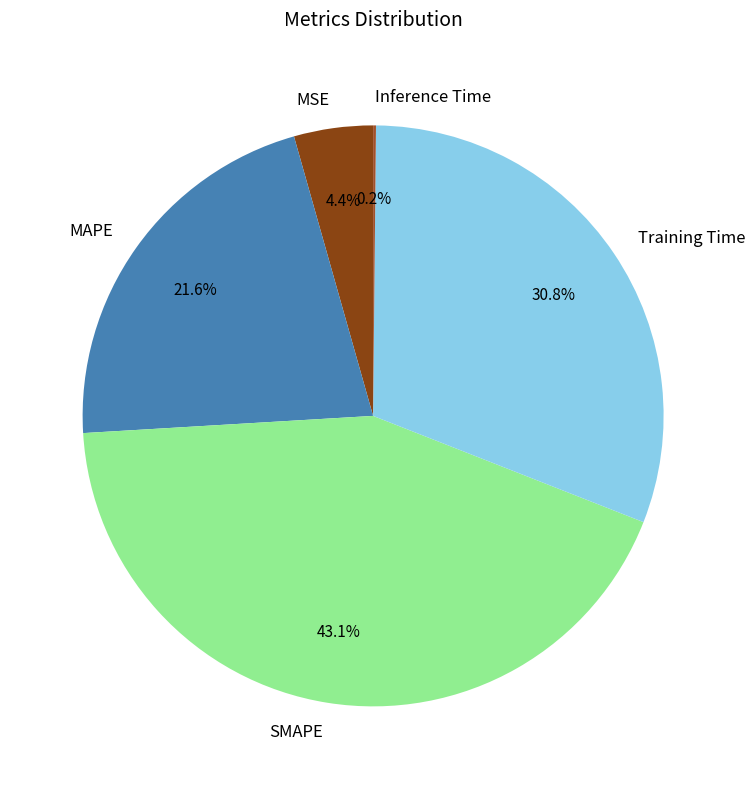

Between MSE and SMAPE, which is larger?

SMAPE